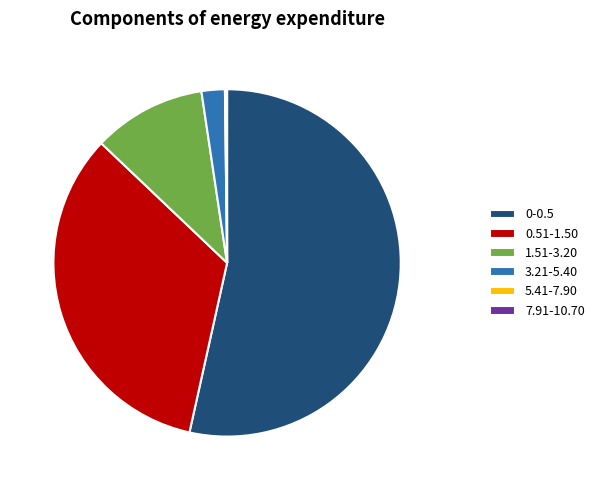

Is the sum of 3.21-5.40 and 1.51-3.20 greater than half?

No